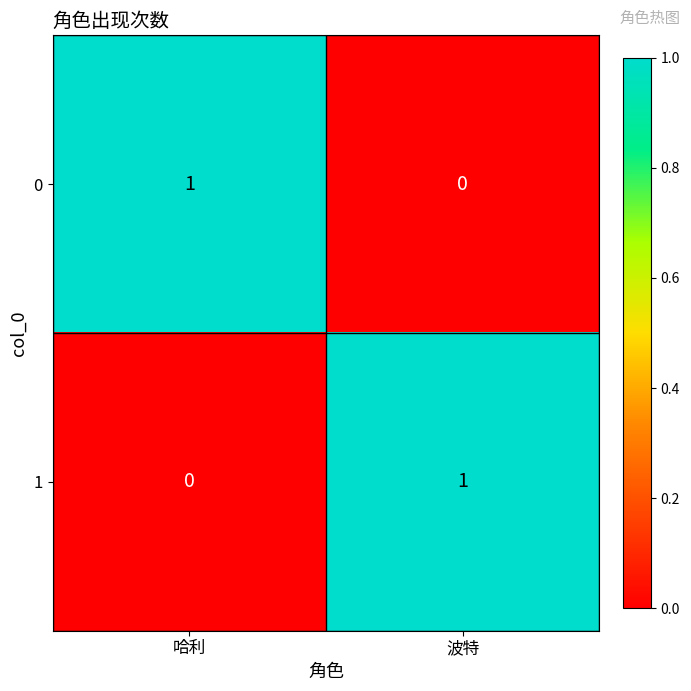

At 波特, list the series in order from smallest to largest.

0, 1